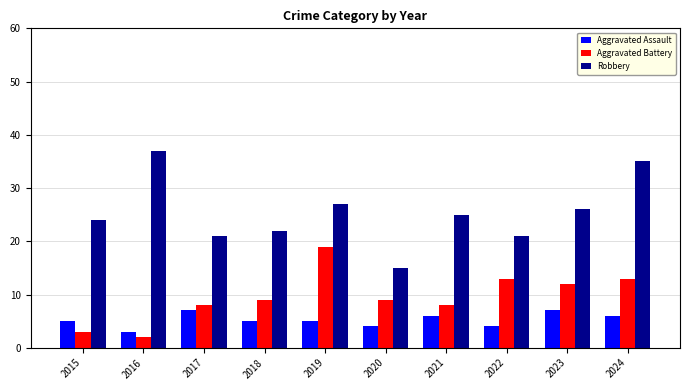

Reading left to right, what are all the values shown in this chart?

Aggravated Assault: 5	3	7	5	5	4	6	4	7	6
Aggravated Battery: 3	2	8	9	19	9	8	13	12	13
Robbery: 24	37	21	22	27	15	25	21	26	35